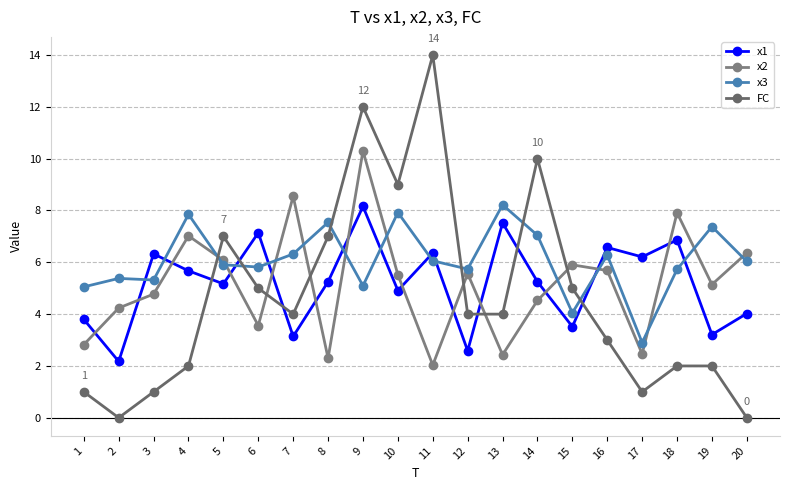

Which series has the widest spread of values?

FC